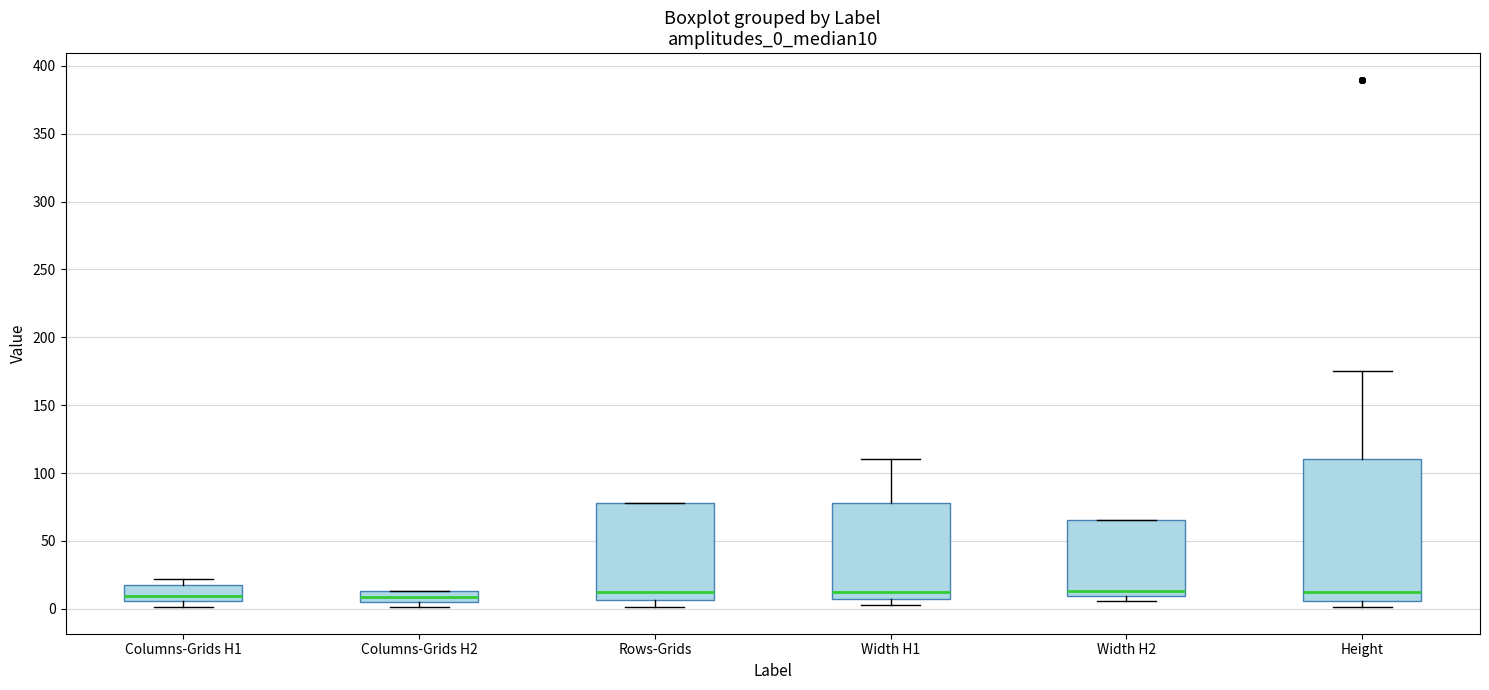

Where is the upper edge of the box for Width H1 on the y-axis? The values are not printed on the chart, so give them approximately, as read against the axis.

80